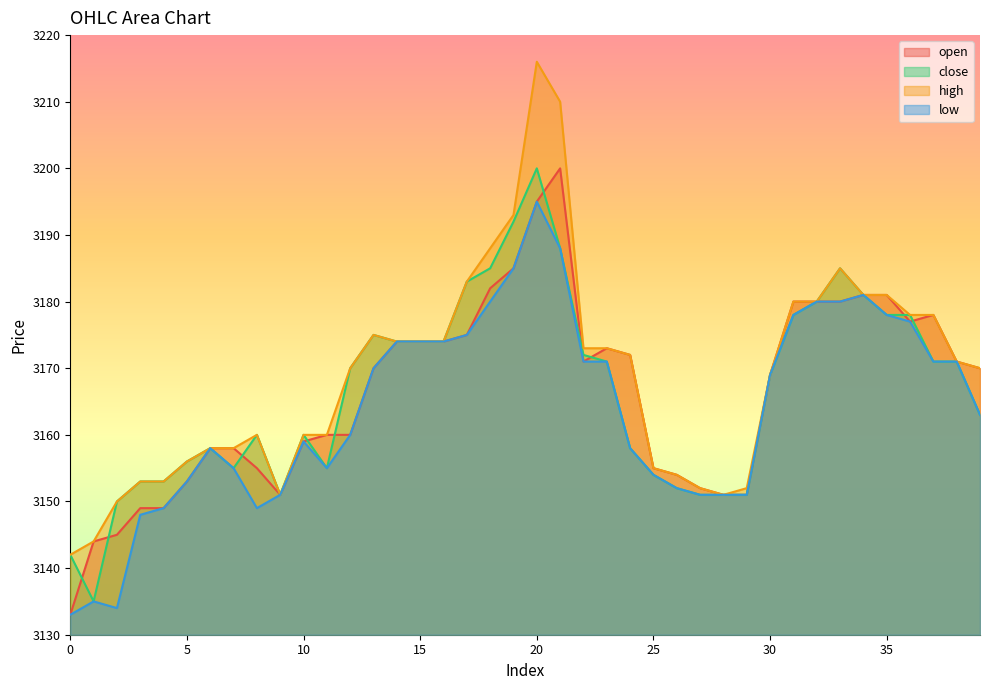

Does the chart display data point markers on the line(s)?

No